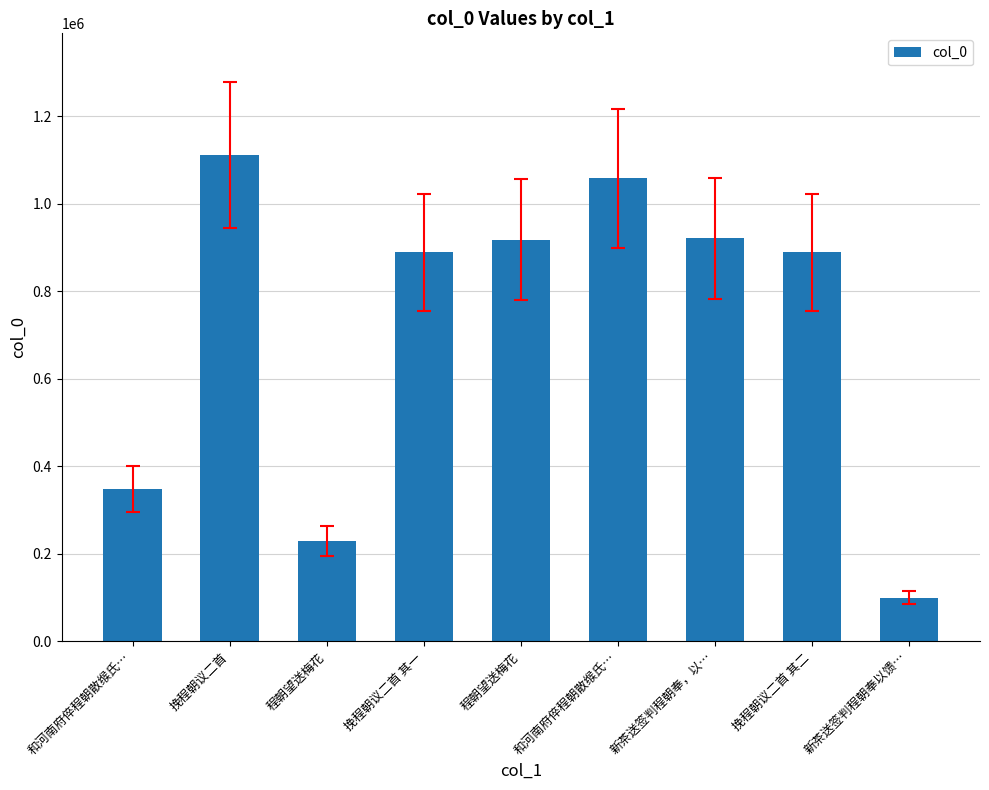

What is the value of the 7th bar from the left?

921739